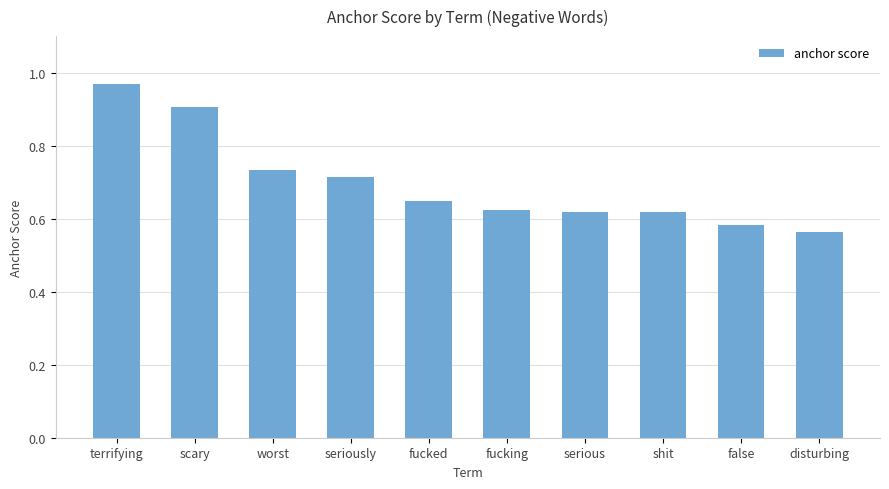

Count the number of categories in the chart.

10